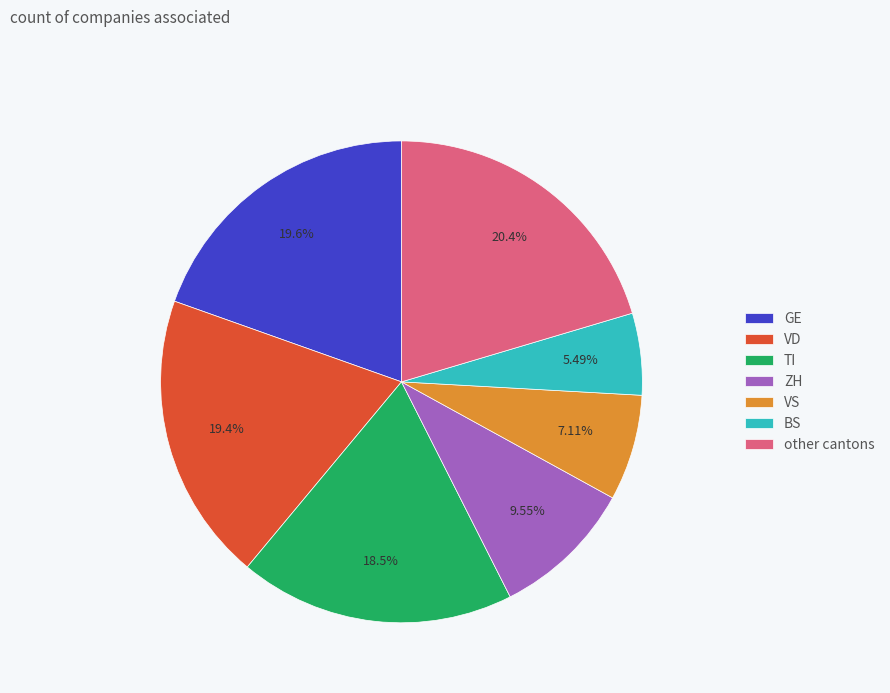

Is the sum of GE and other cantons greater than half?

No